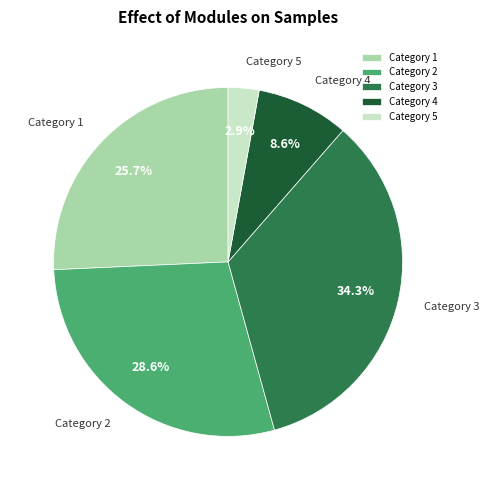

What is the ratio of the value at Category 1 to the value at Category 2?

0.9